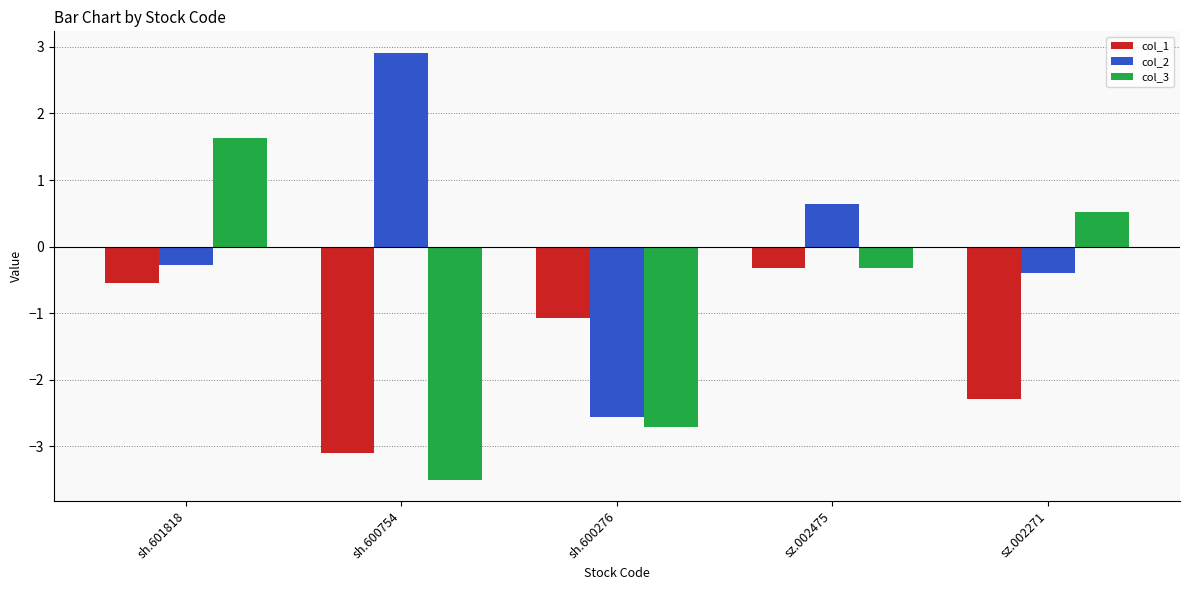

What are all the series names shown in the legend?

col_1, col_2, col_3